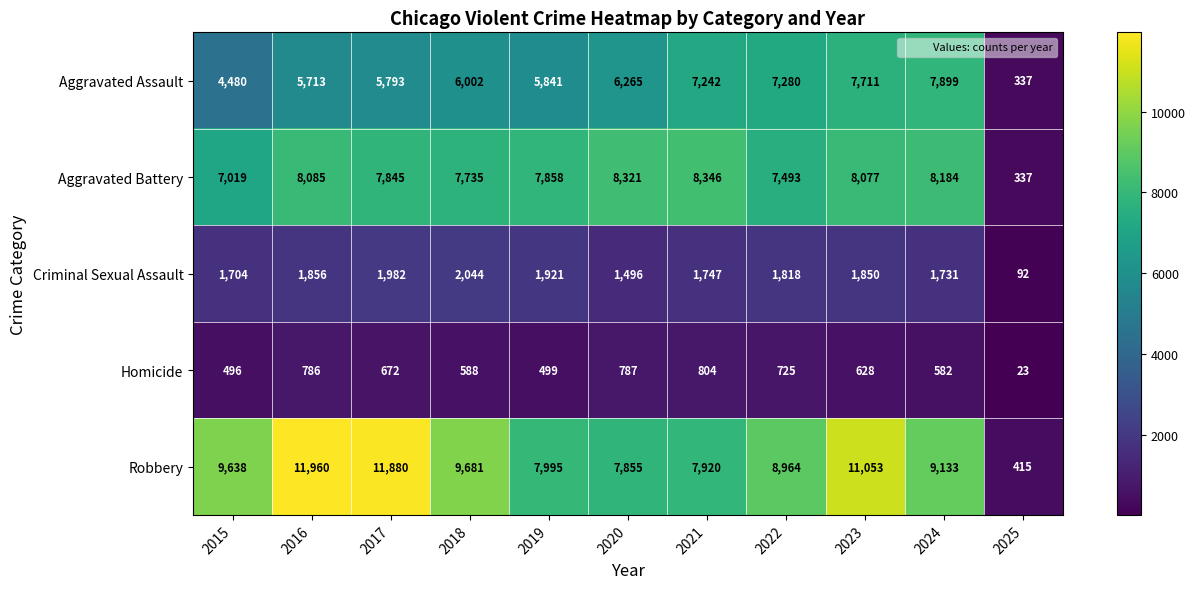

How many categories are shown in the chart?

11